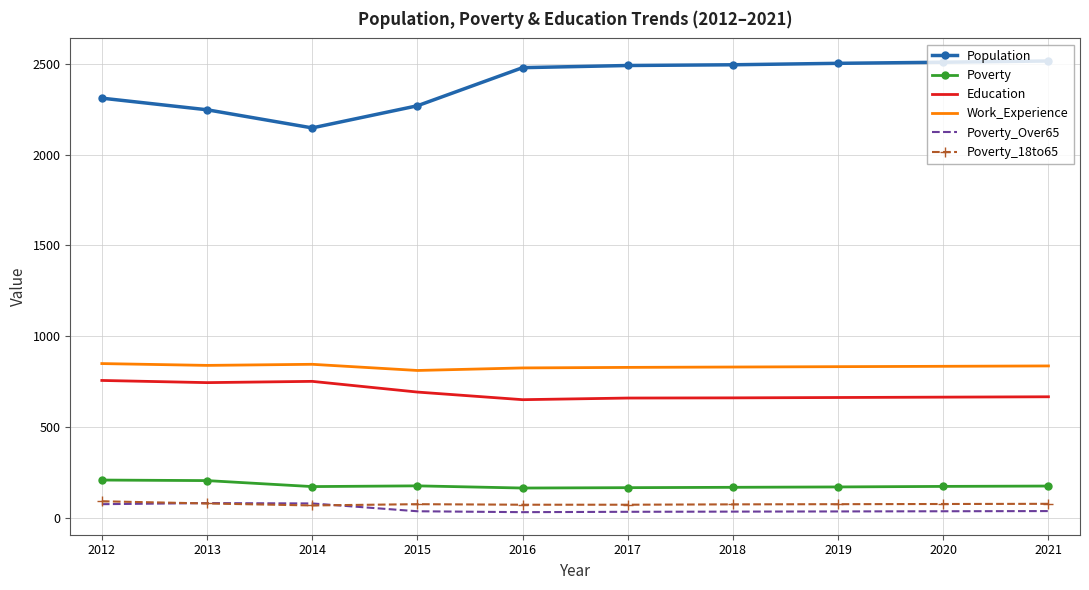

True or false: Work_Experience has a value of 371 at 2019.

False